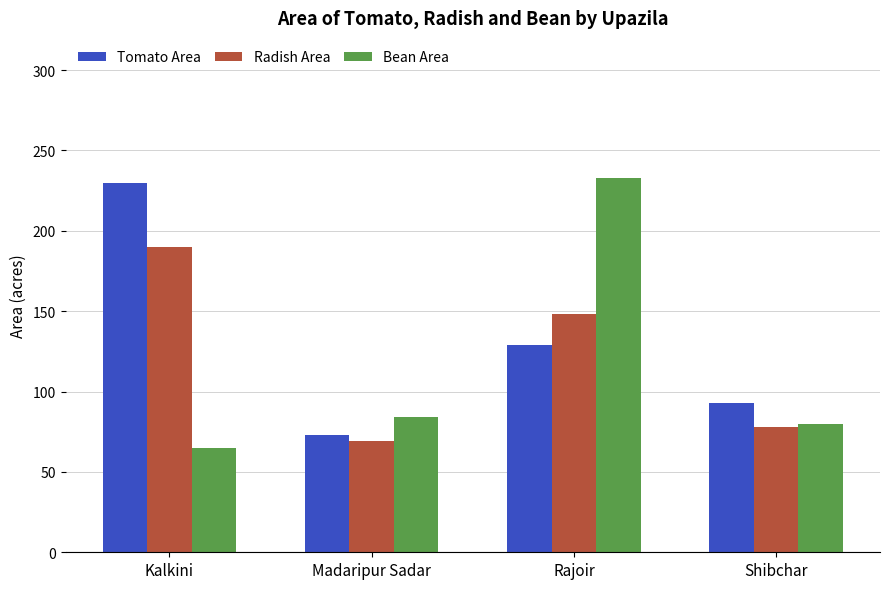

Reading left to right, extract all data points from this chart.

Tomato Area: Kalkini=230	Madaripur Sadar=73	Rajoir=129	Shibchar=93
Radish Area: Kalkini=190	Madaripur Sadar=69	Rajoir=148	Shibchar=78
Bean Area: Kalkini=65	Madaripur Sadar=84	Rajoir=233	Shibchar=80